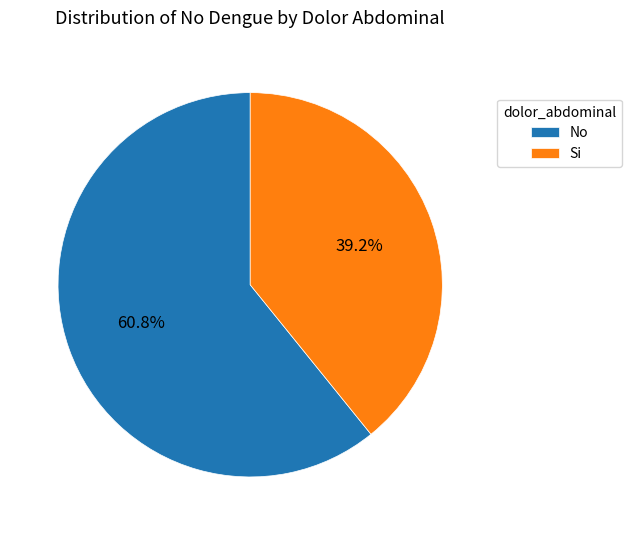

To the nearest percent, what is the difference between the No and Si slice percentages?

22%